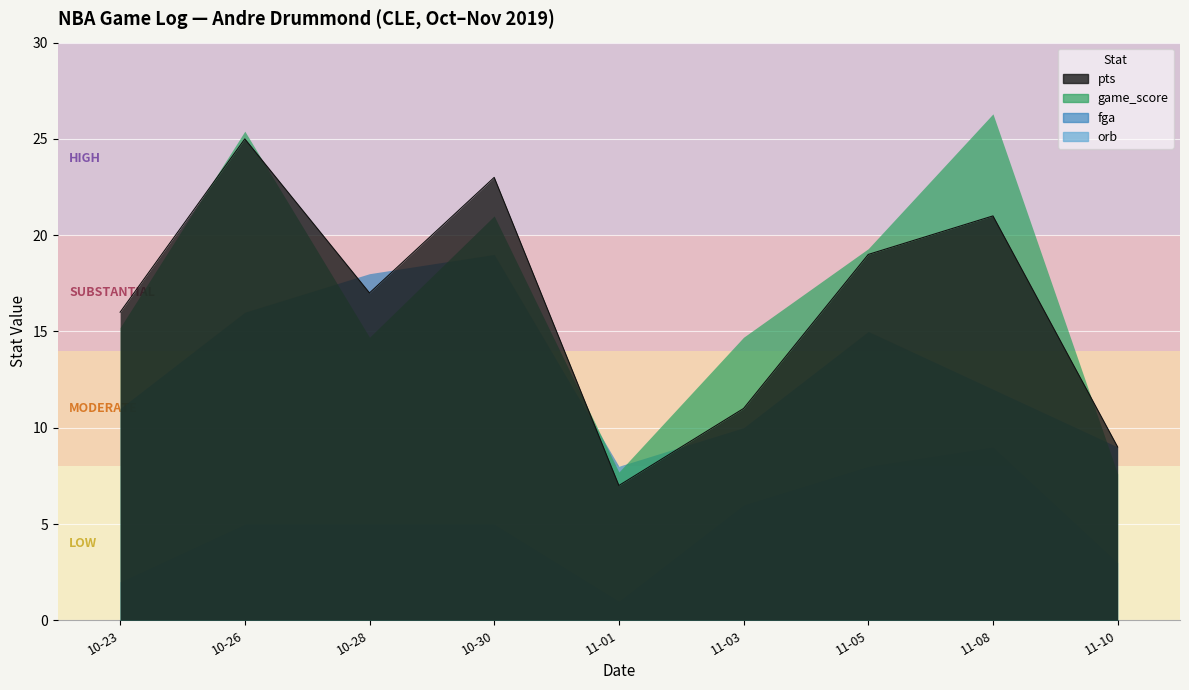

Reading right to left, extract all data points from this chart.

pts: 2019-11-10=9.0	2019-11-08=21.0	2019-11-05=19.0	2019-11-03=11.0	2019-11-01=7.0	2019-10-30=23.0	2019-10-28=17.0	2019-10-26=25.0	2019-10-23=16.0
fga: 2019-11-10=9.0	2019-11-08=12.0	2019-11-05=15.0	2019-11-03=10.0	2019-11-01=8.0	2019-10-30=19.0	2019-10-28=18.0	2019-10-26=16.0	2019-10-23=11.0
game_score: 2019-11-10=7.6	2019-11-08=26.3	2019-11-05=19.3	2019-11-03=14.7	2019-11-01=7.7	2019-10-30=21.0	2019-10-28=14.7	2019-10-26=25.4	2019-10-23=15.2
orb: 2019-11-10=3.0	2019-11-08=9.0	2019-11-05=8.0	2019-11-03=6.0	2019-11-01=1.0	2019-10-30=5.0	2019-10-28=5.0	2019-10-26=5.0	2019-10-23=2.0